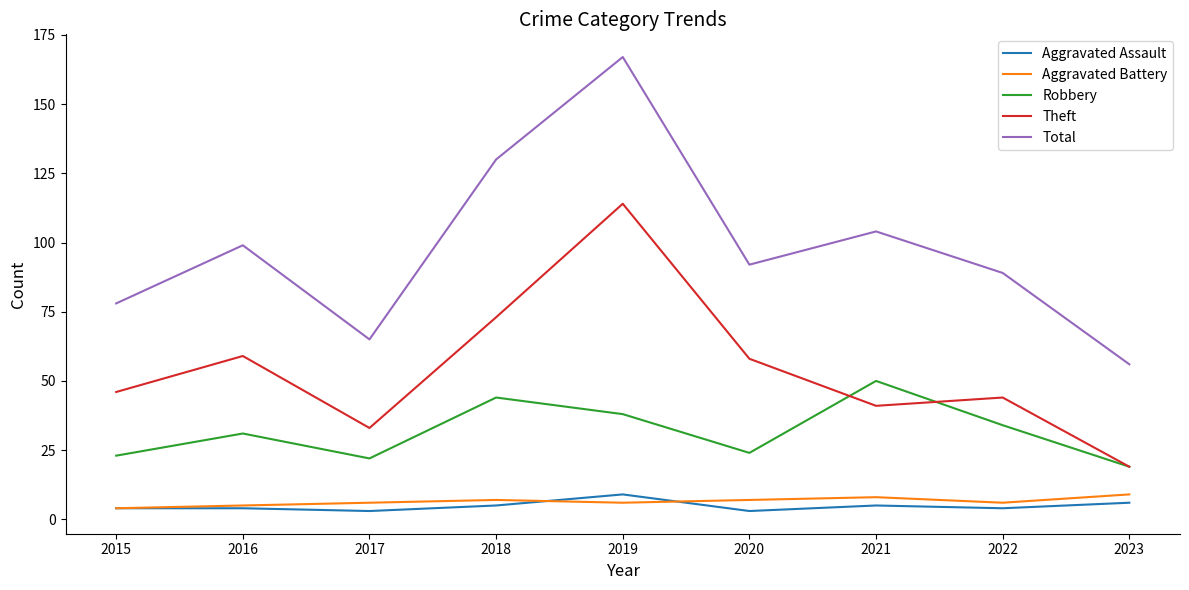

Which series changed the most between 2016 and 2023?

Total